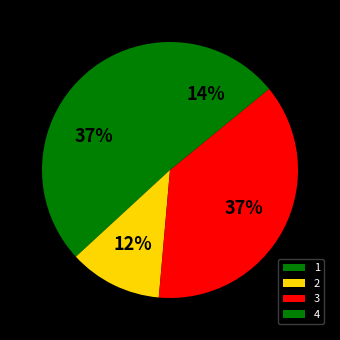

Combined, what portion of the pie is 3 and 1?

74.2%